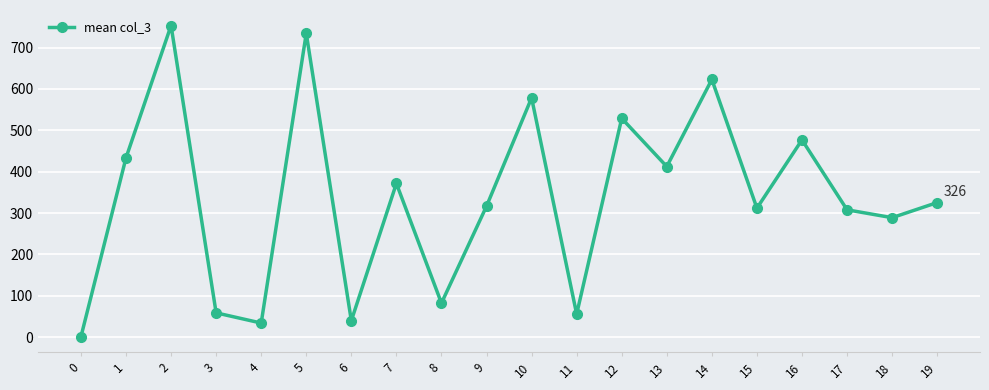

True or false: there are more than 0 points higher than both neighbors.

True